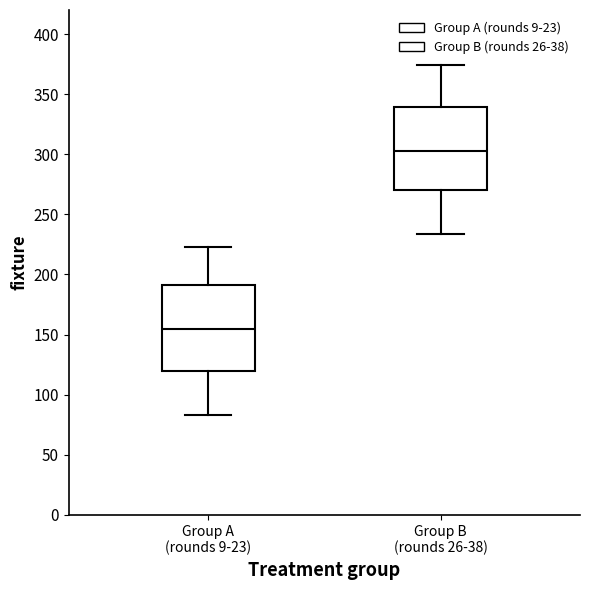

Reading left to right, transcribe this box plot: for each box, give where its median line is, the range the box spans, and where its two whiskers end, as read against the y-axis. The values are not printed on the chart, so give them approximately, as read against the axis.

Group A (rounds 9-23): median 155, box 120 to 190, whiskers 85 to 225
Group B (rounds 26-38): median 305, box 270 to 340, whiskers 235 to 375